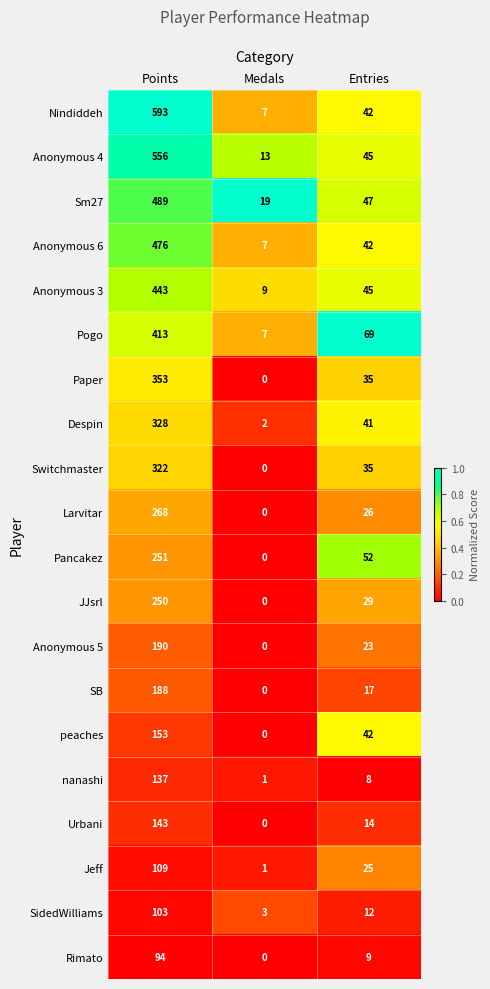

Which label corresponds to the smallest value in the chart?

Medals